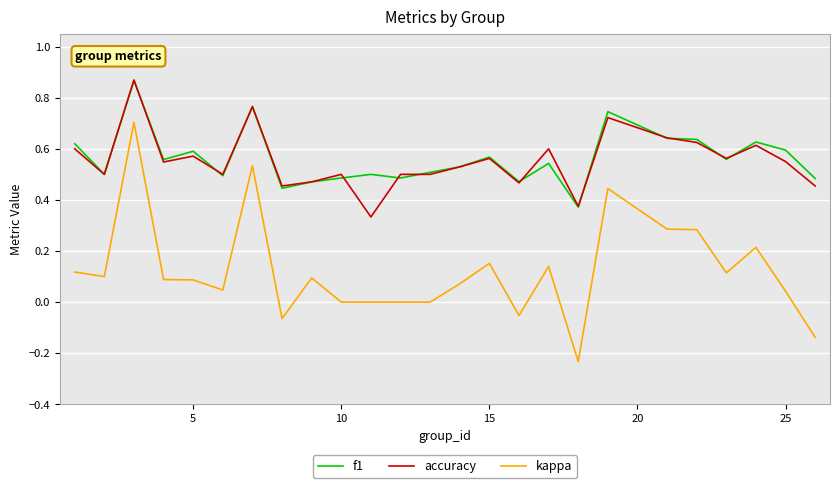

What is the sum of all kappa values?

3.0